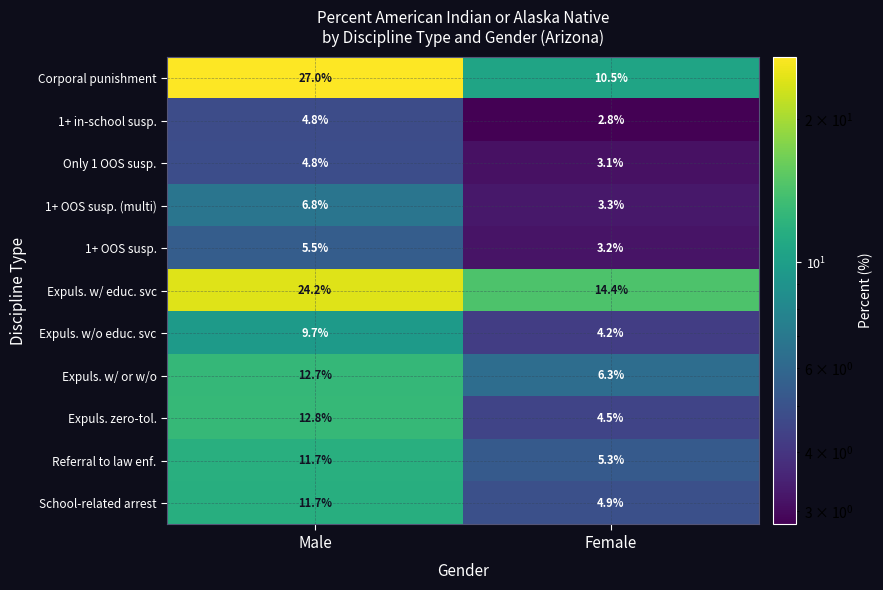

What is the highest value of the Referral to law enf. series?

11.7